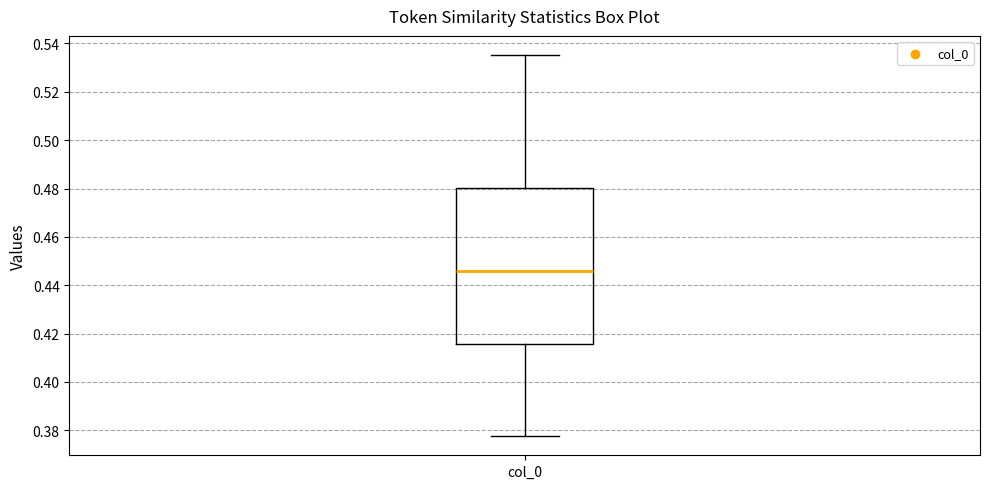

Read this box plot against the y-axis: the position of the median line, the range covered by the box, and the ends of both whiskers. The values are not printed on the chart, so give them approximately, as read against the axis.

median 0.446, box 0.416 to 0.480, whiskers 0.378 to 0.536